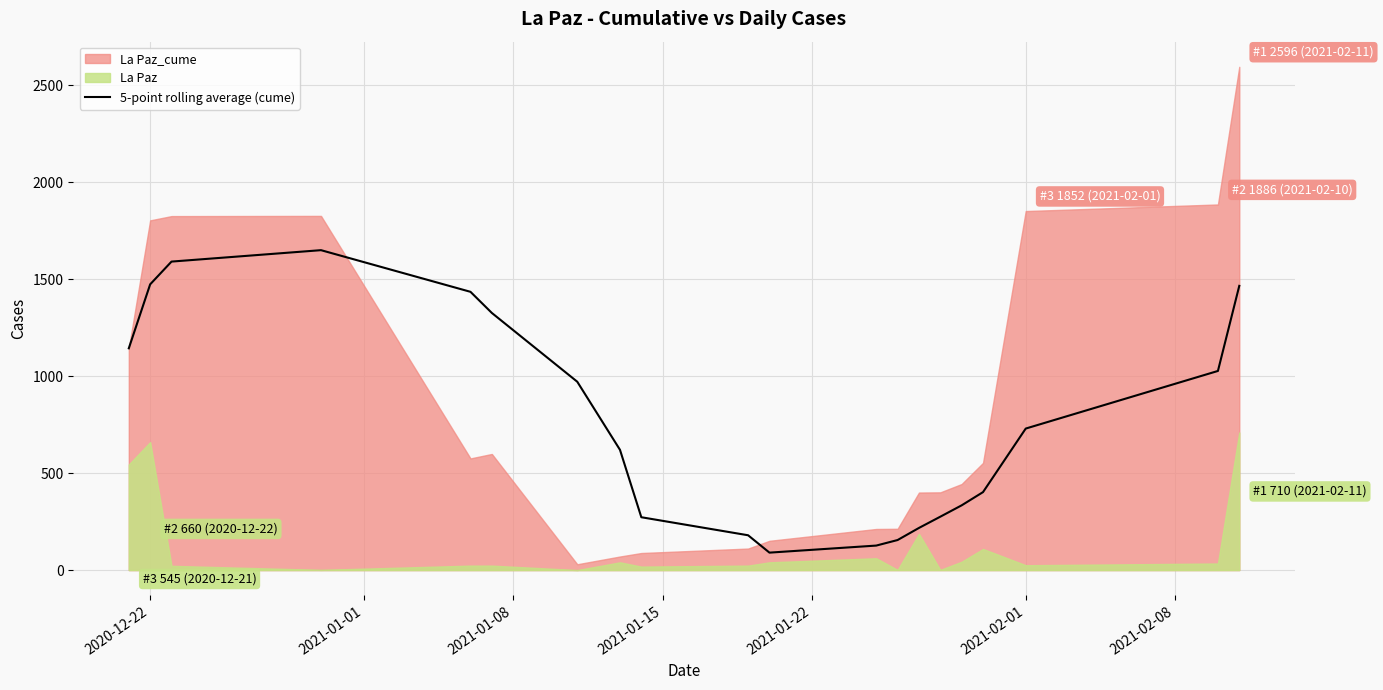

What is the minimum value for 5-point rolling average (cume)?

90.0